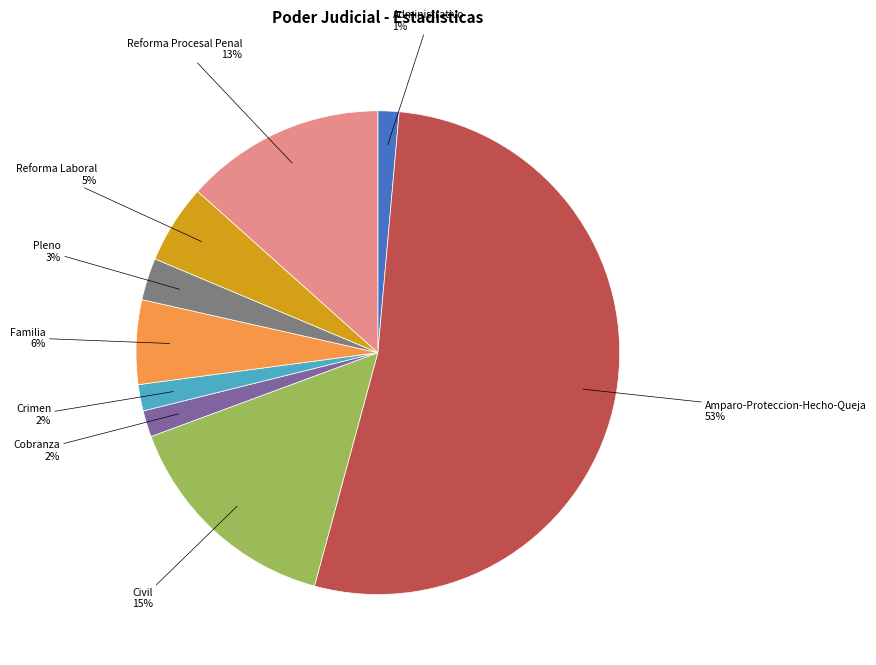

What is the largest slice in the pie chart?

Amparo-Proteccion-Hecho-Queja